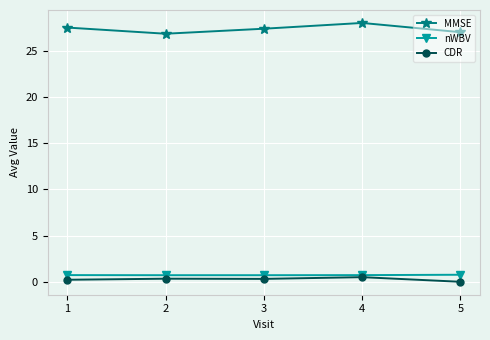

True or false: CDR has a value of 0.5 at 4.

True